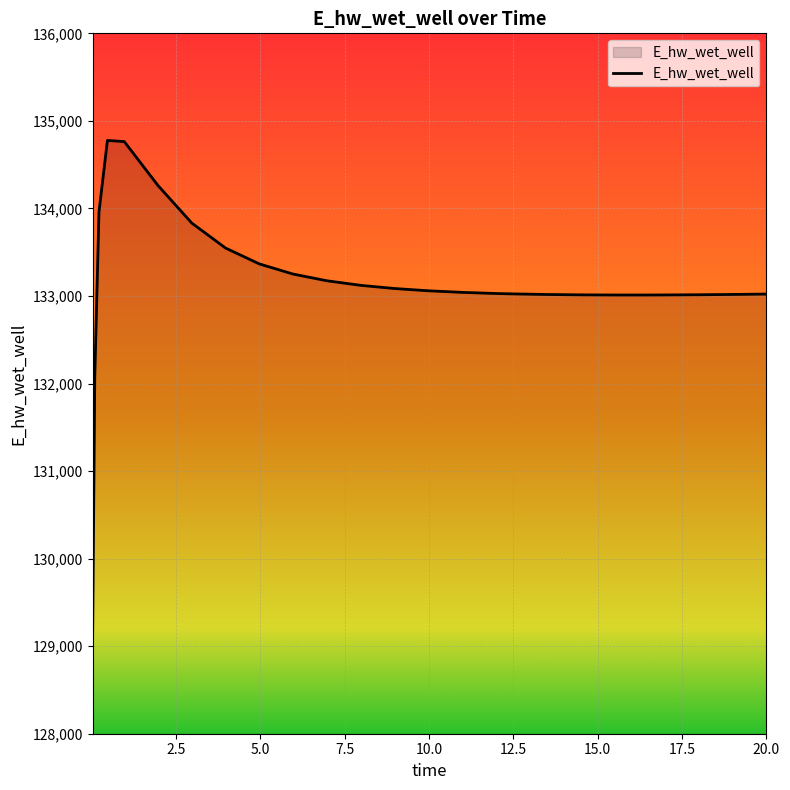

What is the difference between the maximum and minimum values?

5650.9